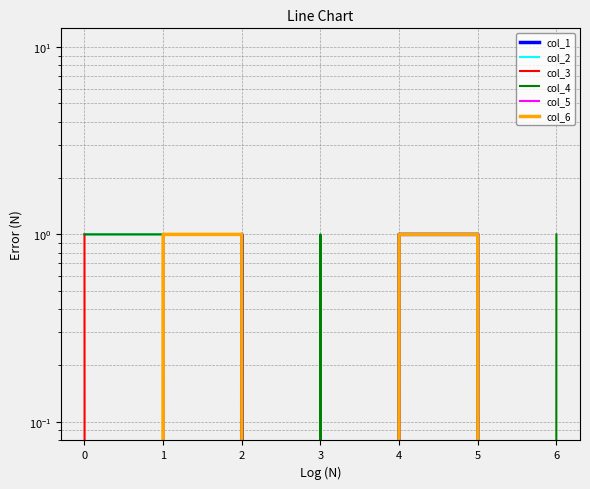

How many col_1 values are between 0 and 1?

7